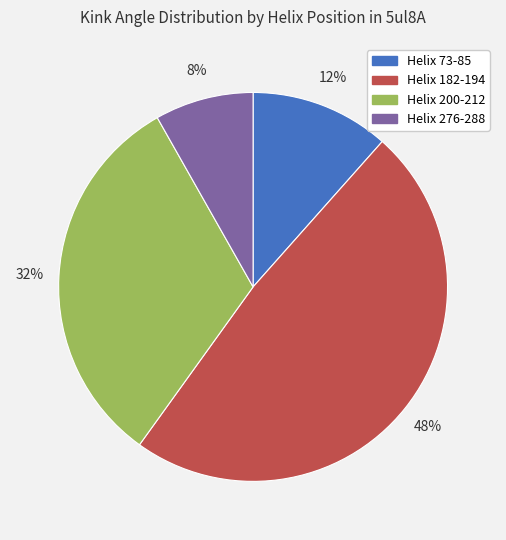

Which category has the smallest portion of the pie?

Helix 276-288